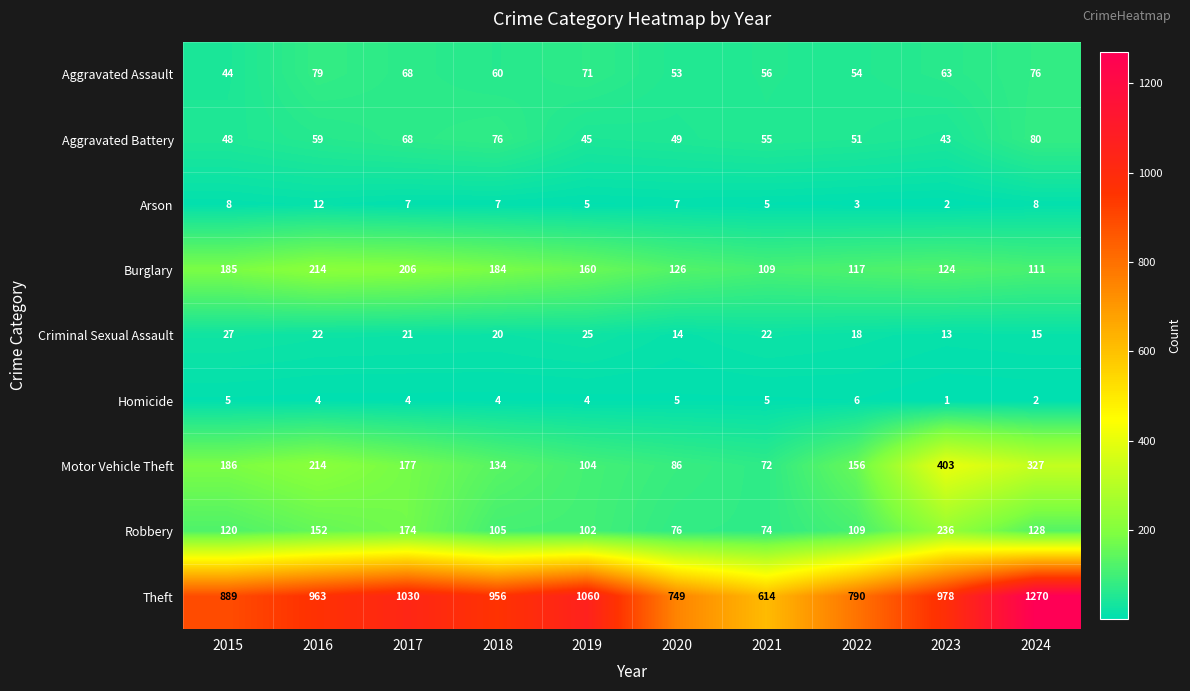

What is the sum of all Criminal Sexual Assault values?

197